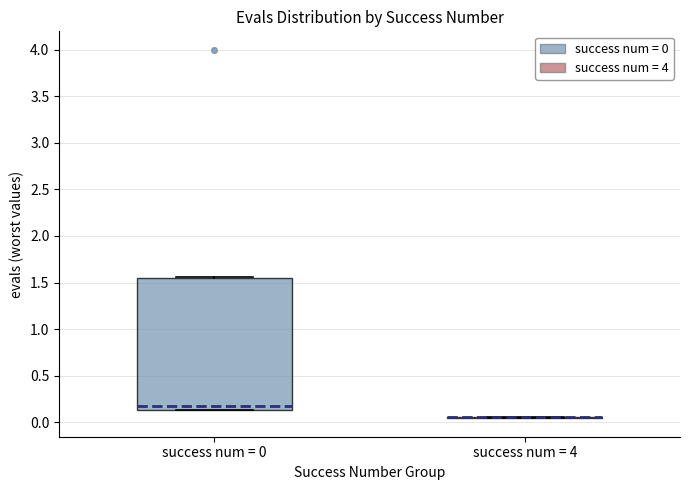

Which box is the tallest, from its lower edge to its upper edge?

success num = 0